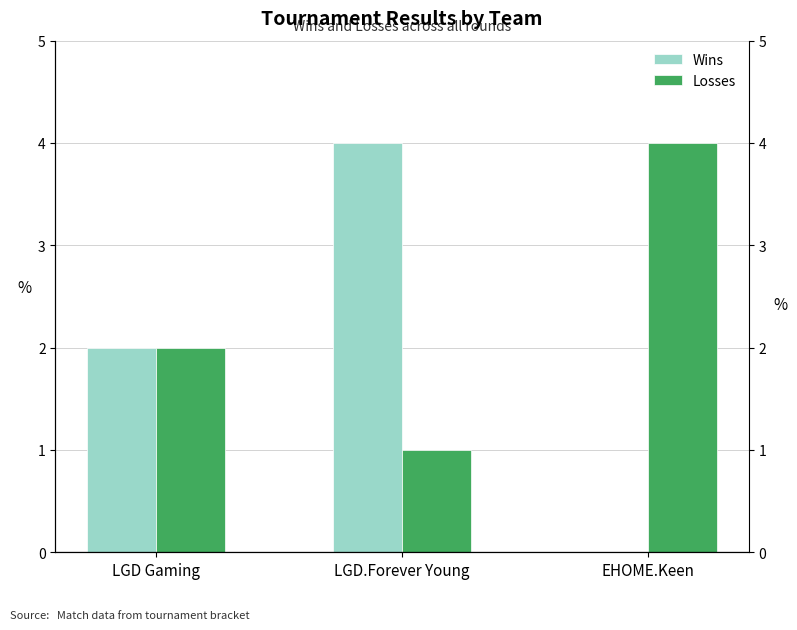

Read the Losses value at EHOME.Keen.

4